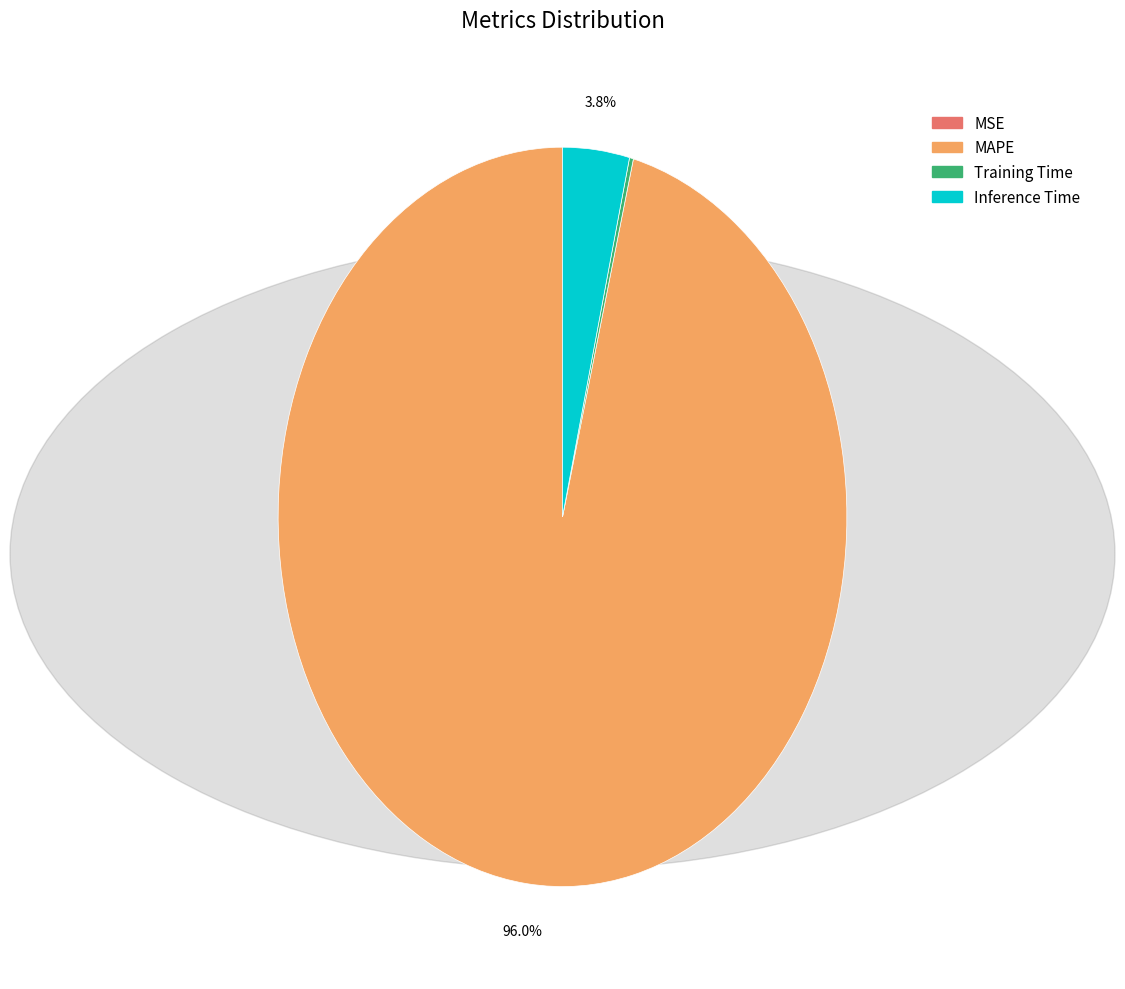

Which slice represents more than half of the pie?

MAPE